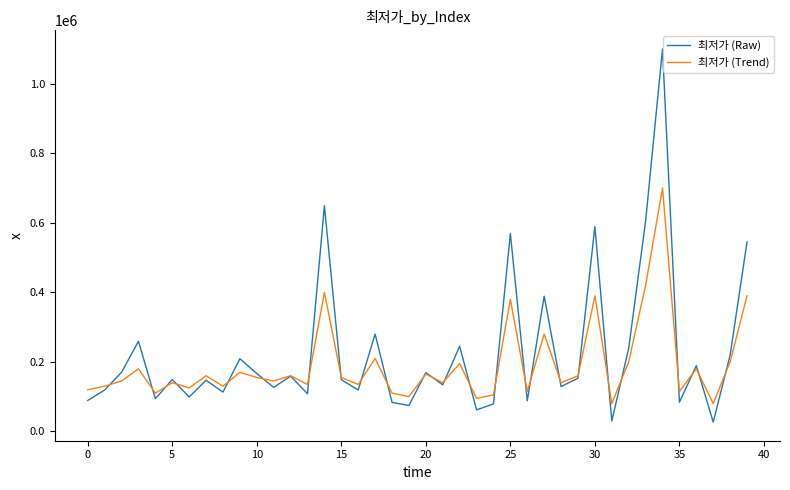

Rank the series by their maximum value, from highest to lowest.

최저가 (Raw), 최저가 (Trend)